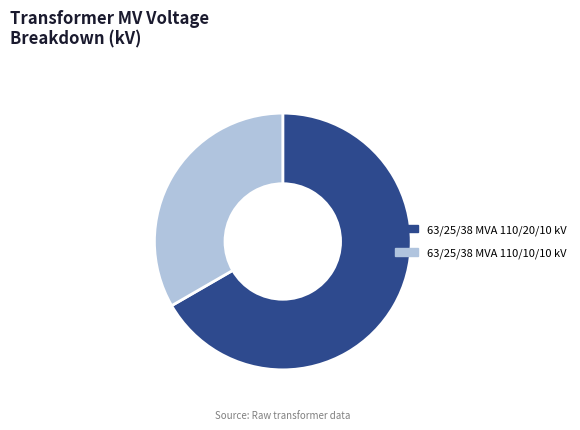

Which category has the smallest portion of the pie?

63/25/38 MVA 110/10/10 kV